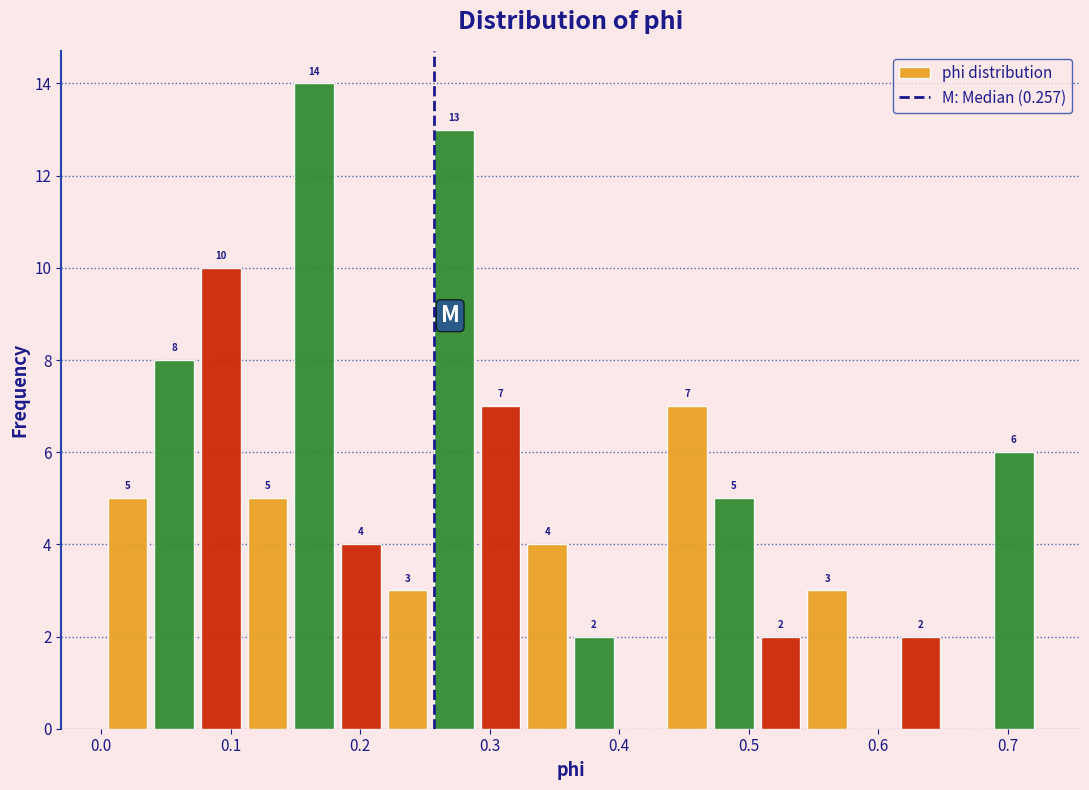

Around what value on the x-axis is the tallest bar? Give the approximate position of its centre, as read against the axis.

0.16